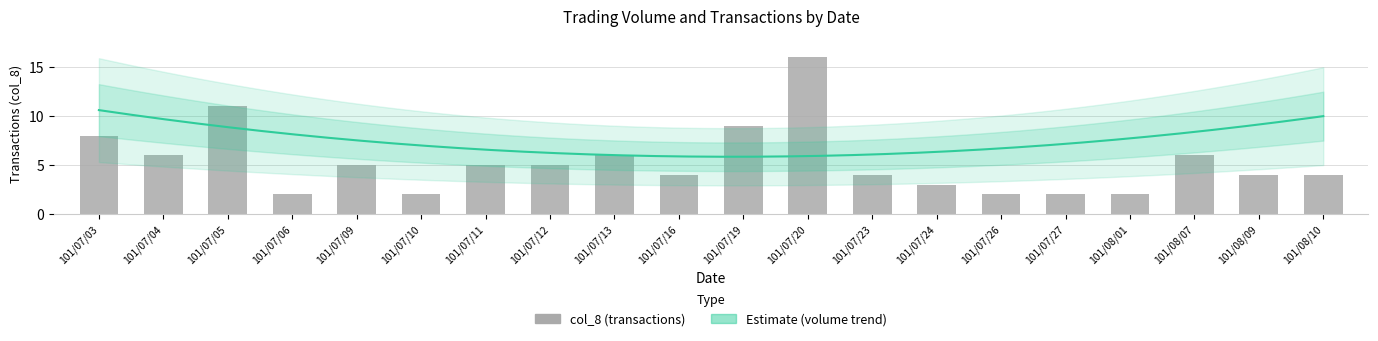

What is the change in value from 101/07/27 to 101/08/09?

+2